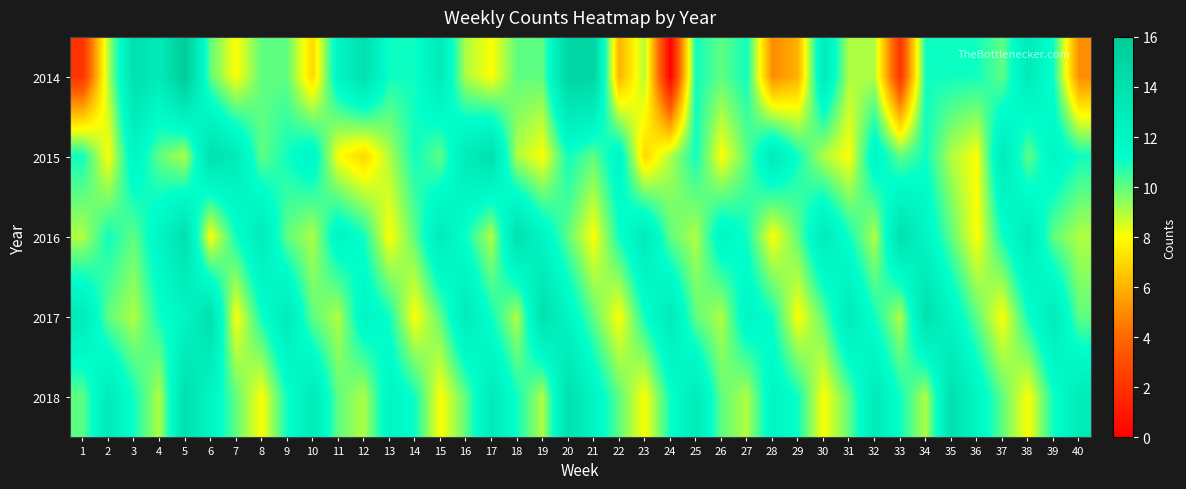

Reading left to right, what are all the values shown in this chart?

2014: 1=2	2=9	3=14	4=13	5=16	6=10	7=8	8=10	9=10	10=7	11=12	12=14	13=11	14=11	15=13	16=9	17=8	18=10	19=10	20=15	21=15	22=6	23=9	24=0	25=11	26=10	27=11	28=5	29=6	30=13	31=9	32=9	33=2	34=11	35=11	36=11	37=10	38=13	39=11	40=5
2015: 1=11	2=8	3=12	4=10	5=9	6=14	7=13	8=10	9=11	10=12	11=8	12=7	13=9	14=11	15=10	16=13	17=14	18=9	19=8	20=11	21=10	22=12	23=7	24=9	25=11	26=8	27=10	28=13	29=11	30=9	31=8	32=12	33=10	34=11	35=9	36=8	37=13	38=10	39=12	40=11
2016: 1=9	2=11	3=10	4=12	5=14	6=8	7=11	8=13	9=10	10=9	11=12	12=11	13=8	14=10	15=13	16=11	17=9	18=14	19=12	20=10	21=8	22=11	23=13	24=10	25=9	26=12	27=11	28=8	29=10	30=13	31=11	32=9	33=14	34=12	35=10	36=8	37=11	38=13	39=10	40=9
2017: 1=13	2=10	3=9	4=11	5=12	6=14	7=8	8=11	9=13	10=10	11=9	12=12	13=11	14=8	15=10	16=13	17=11	18=9	19=14	20=12	21=10	22=8	23=11	24=13	25=10	26=9	27=12	28=11	29=8	30=10	31=13	32=11	33=9	34=14	35=12	36=10	37=8	38=11	39=13	40=10
2018: 1=10	2=13	3=11	4=9	5=14	6=12	7=10	8=8	9=11	10=13	11=10	12=9	13=12	14=11	15=8	16=10	17=13	18=11	19=9	20=14	21=12	22=10	23=8	24=11	25=13	26=10	27=9	28=12	29=11	30=8	31=10	32=13	33=11	34=9	35=14	36=12	37=10	38=8	39=11	40=13